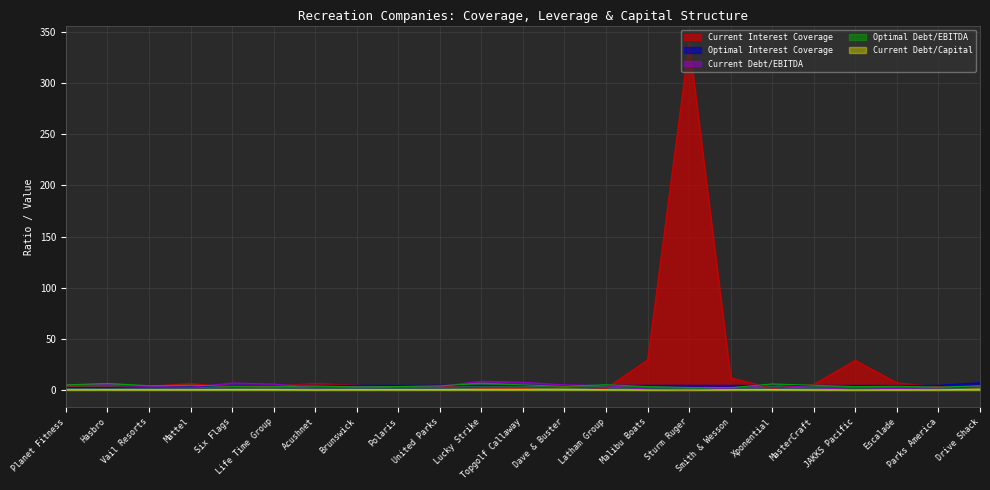

At which category does Current Debt/EBITDA reach its first local valley?

Mattel